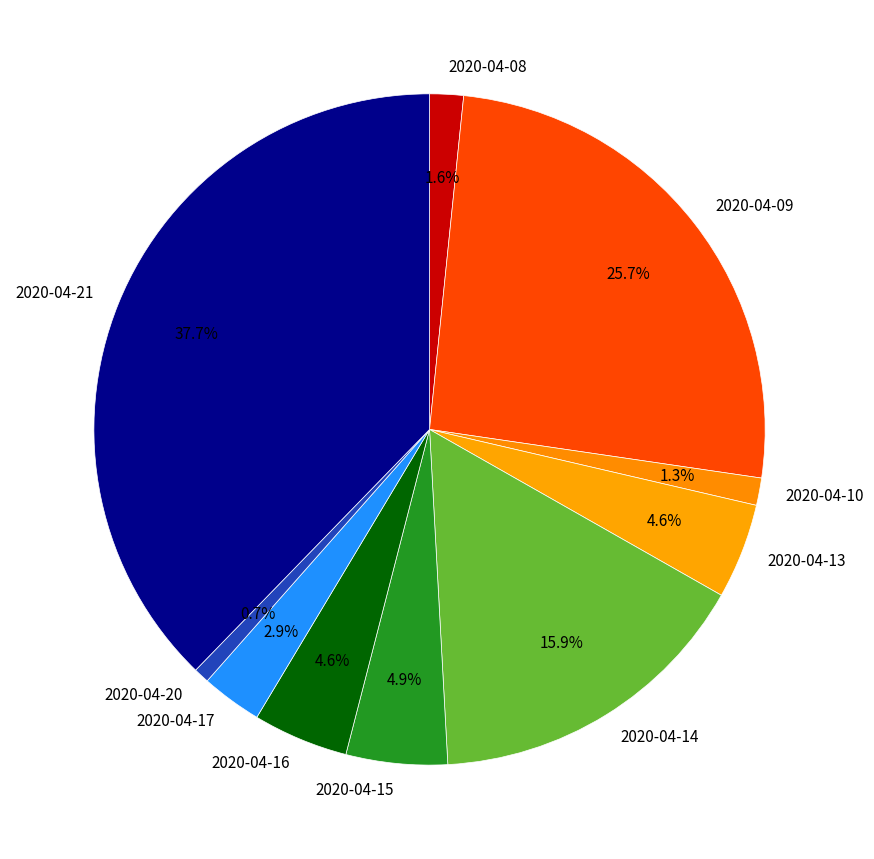

How many slices are in this pie chart?

10